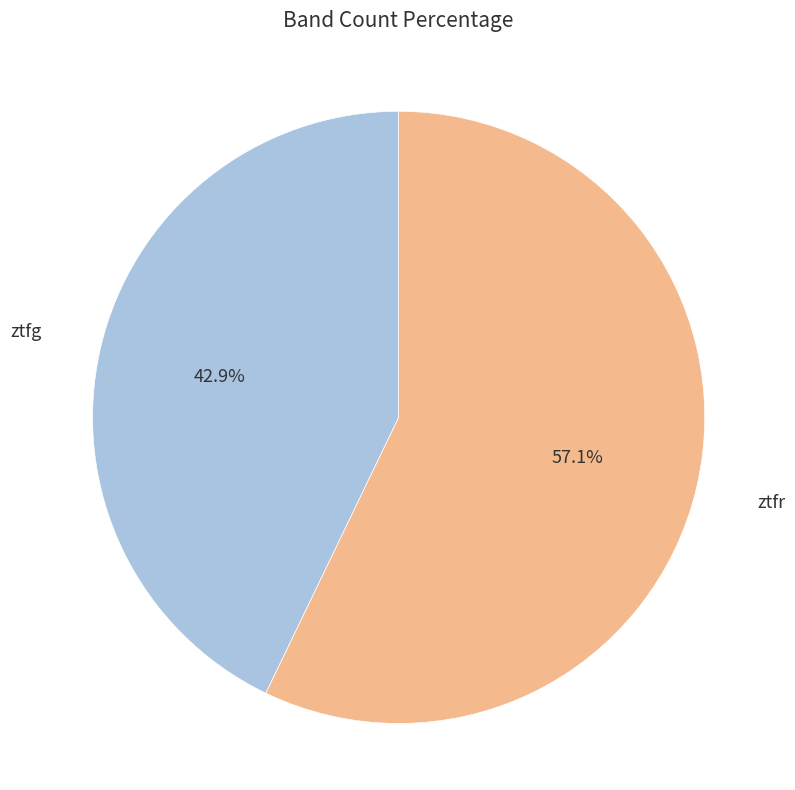

To the nearest percent, what is the average slice percentage?

50%